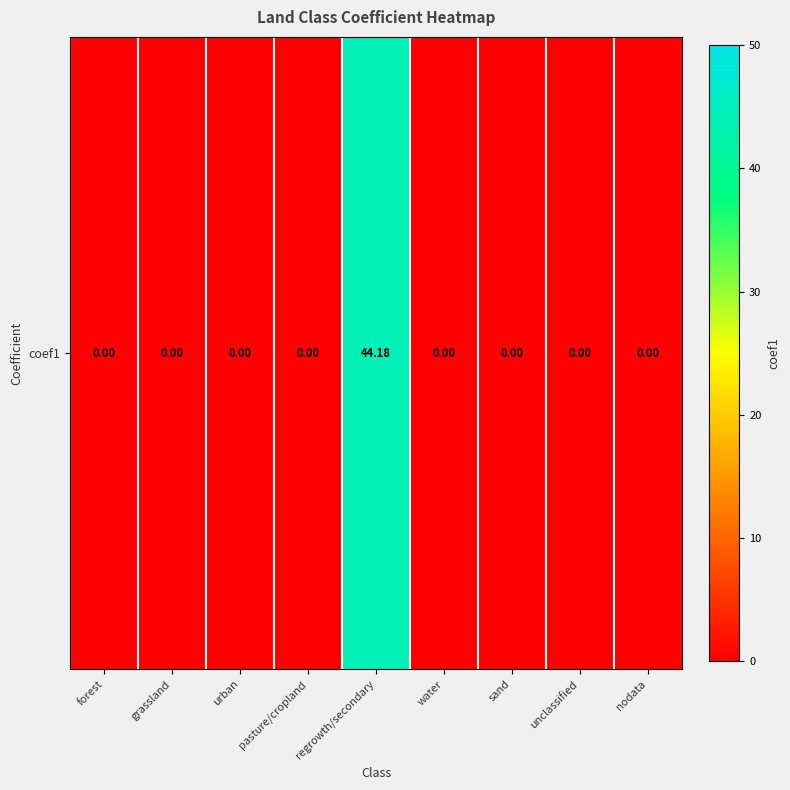

What is the average value?

4.9